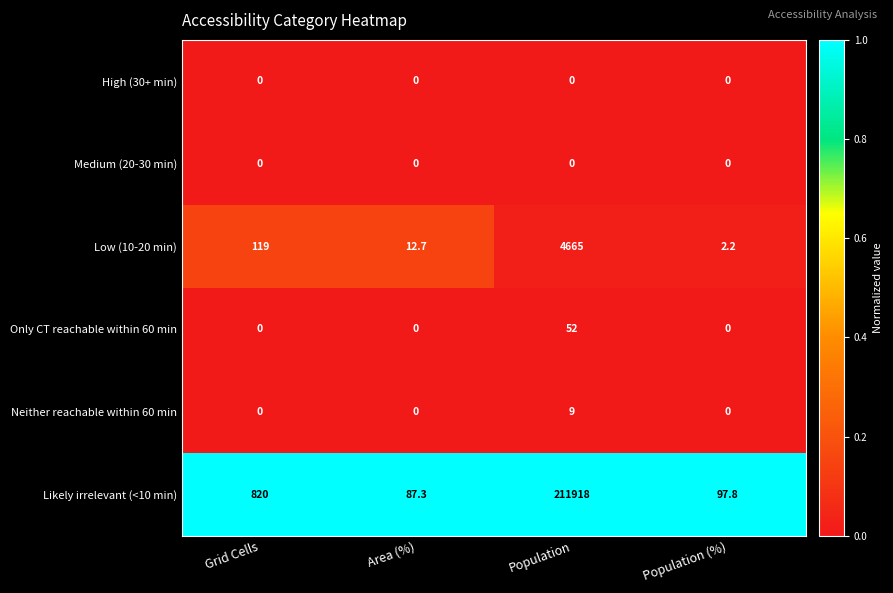

What is the approximate value of Likely irrelevant (<10 min) at Population?

211918.0